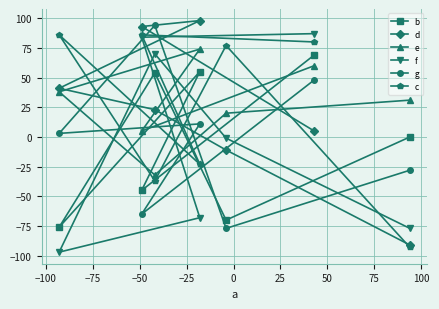

How many data points does each series have?

7